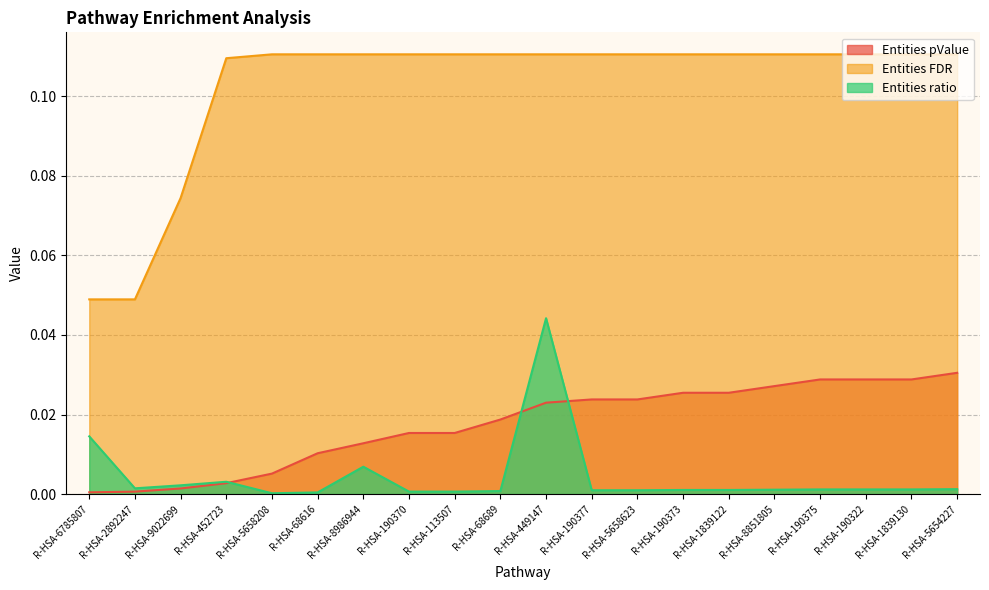

At how many categories does at least one series exceed 0?

20